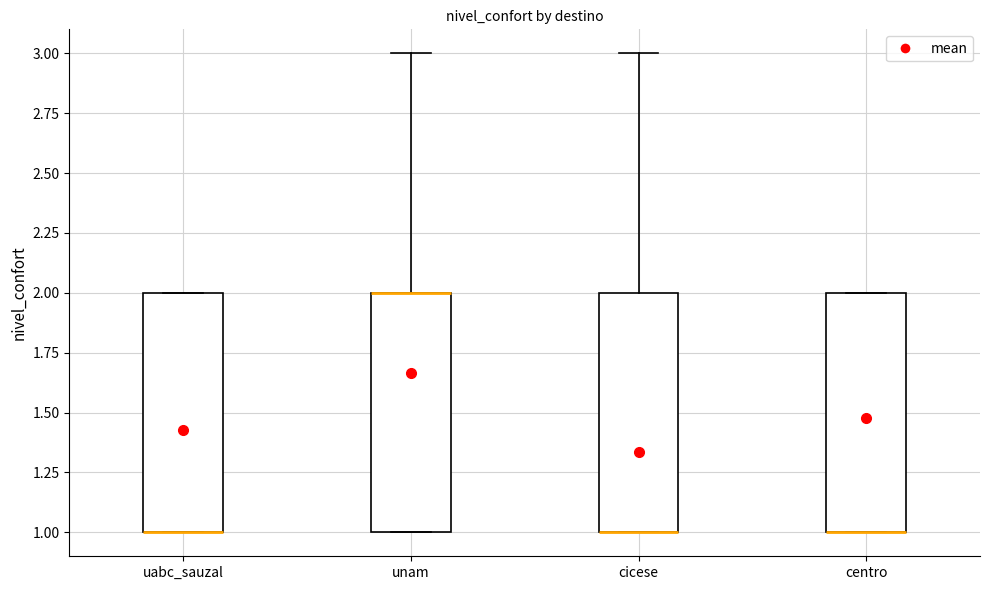

Reading left to right, read every box against the y-axis: the position of its median line, the range the box covers, and the ends of its whiskers. The values are not printed on the chart, so give them approximately, as read against the axis.

uabc_sauzal: median 1 (drawn on the box's lower edge), box 1 to 2, whiskers 1 to 2
unam: median 2 (drawn on the box's upper edge), box 1 to 2, whiskers 1 to 3
cicese: median 1 (drawn on the box's lower edge), box 1 to 2, whiskers 1 to 3
centro: median 1 (drawn on the box's lower edge), box 1 to 2, whiskers 1 to 2